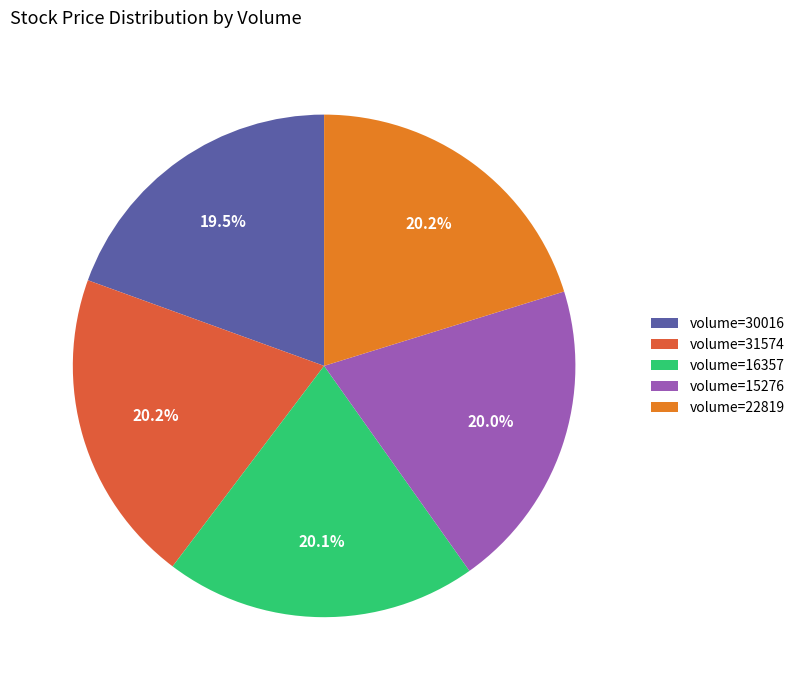

Does volume=30016 represent more than half of the total?

No